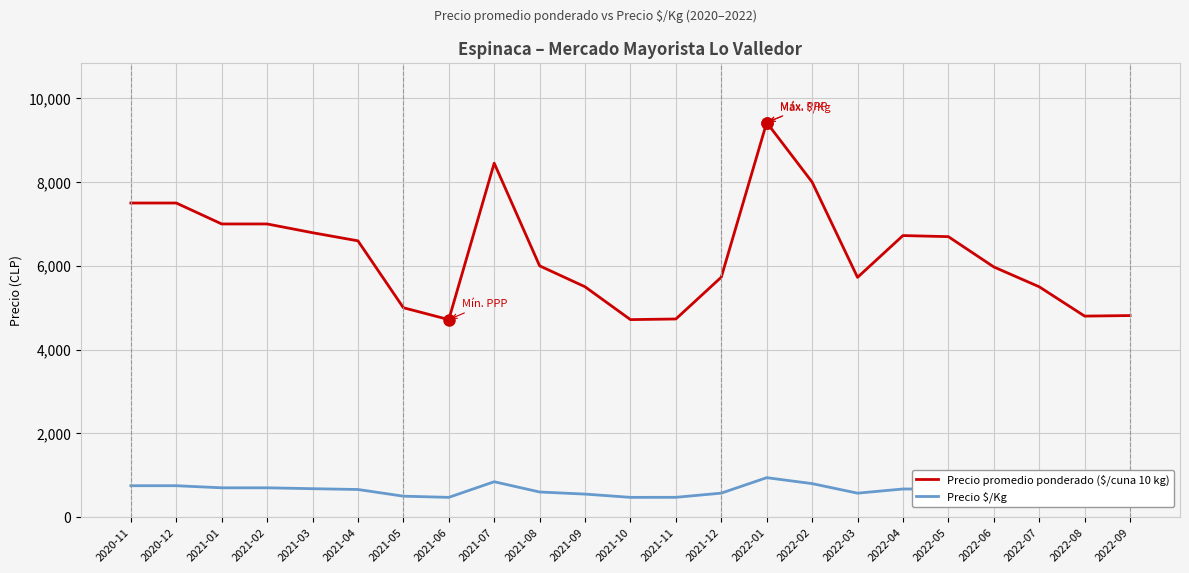

Rank the series by their maximum value, from highest to lowest.

Precio promedio ponderado ($/cuna 10 kg), Precio $/Kg